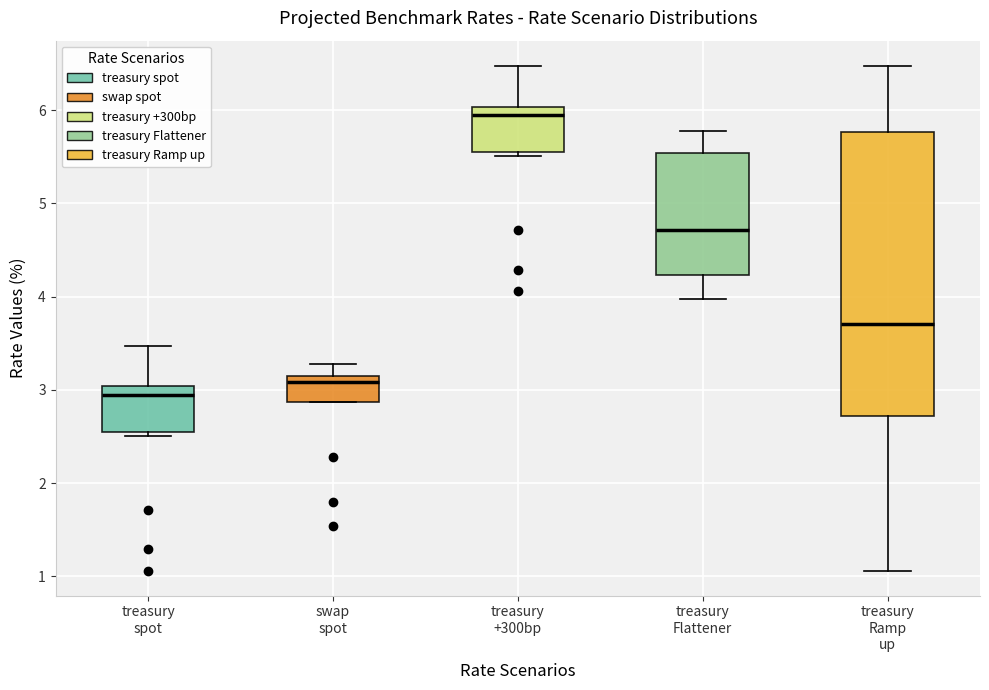

Reading left to right, read every box against the y-axis: the position of its median line, the range the box covers, and the ends of its whiskers. The values are not printed on the chart, so give them approximately, as read against the axis.

treasury spot: median 2.9, box 2.6 to 3.0, whiskers 2.5 to 3.5
swap spot: median 3.1, box 2.9 to 3.2, whiskers 2.9 to 3.3
treasury +300bp: median 5.9, box 5.6 to 6.0, whiskers 5.5 to 6.5
treasury Flattener: median 4.7, box 4.2 to 5.5, whiskers 4.0 to 5.8
treasury Ramp up: median 3.7, box 2.7 to 5.8, whiskers 1.1 to 6.5